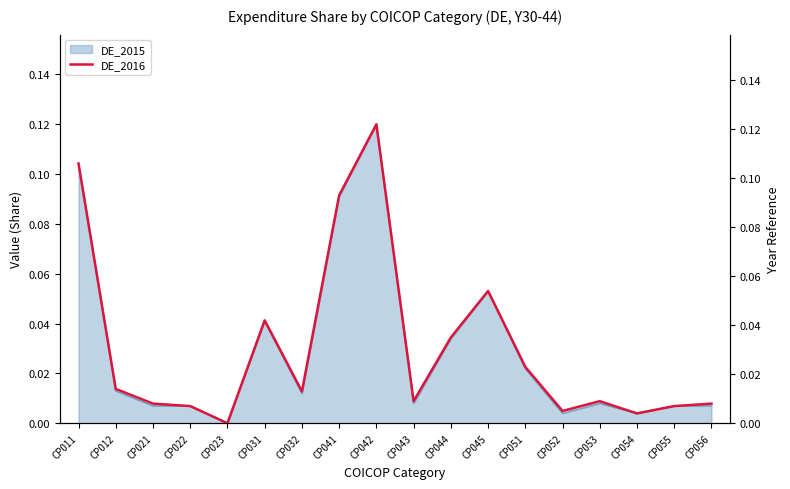

Reading left to right, transcribe all the data shown in this chart.

0.1	0.0	0.0	0.0	0.0	0.0	0.0	0.1	0.1	0.0	0.0	0.1	0.0	0.0	0.0	0.0	0.0	0.0